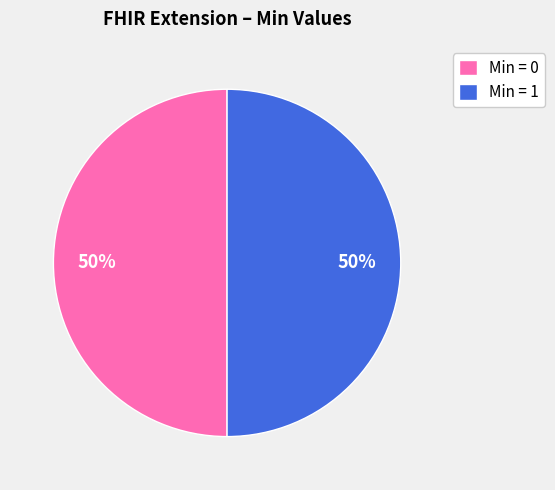

Do Min = 1 and Min = 0 together represent more than half of the pie?

Yes